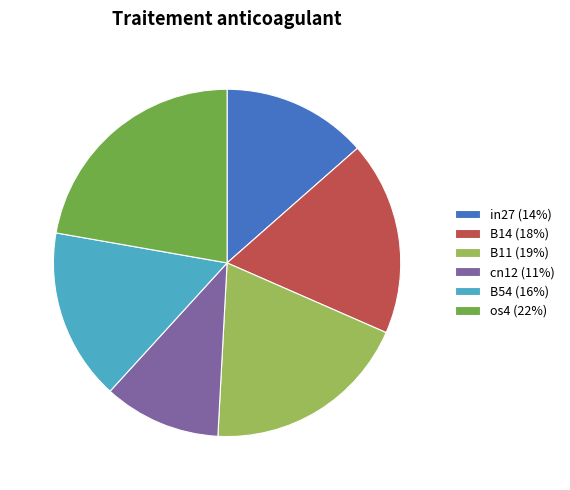

Rank the categories by value from highest to lowest.

os4 (22%), B11 (19%), B14 (18%), B54 (16%), in27 (14%), cn12 (11%)